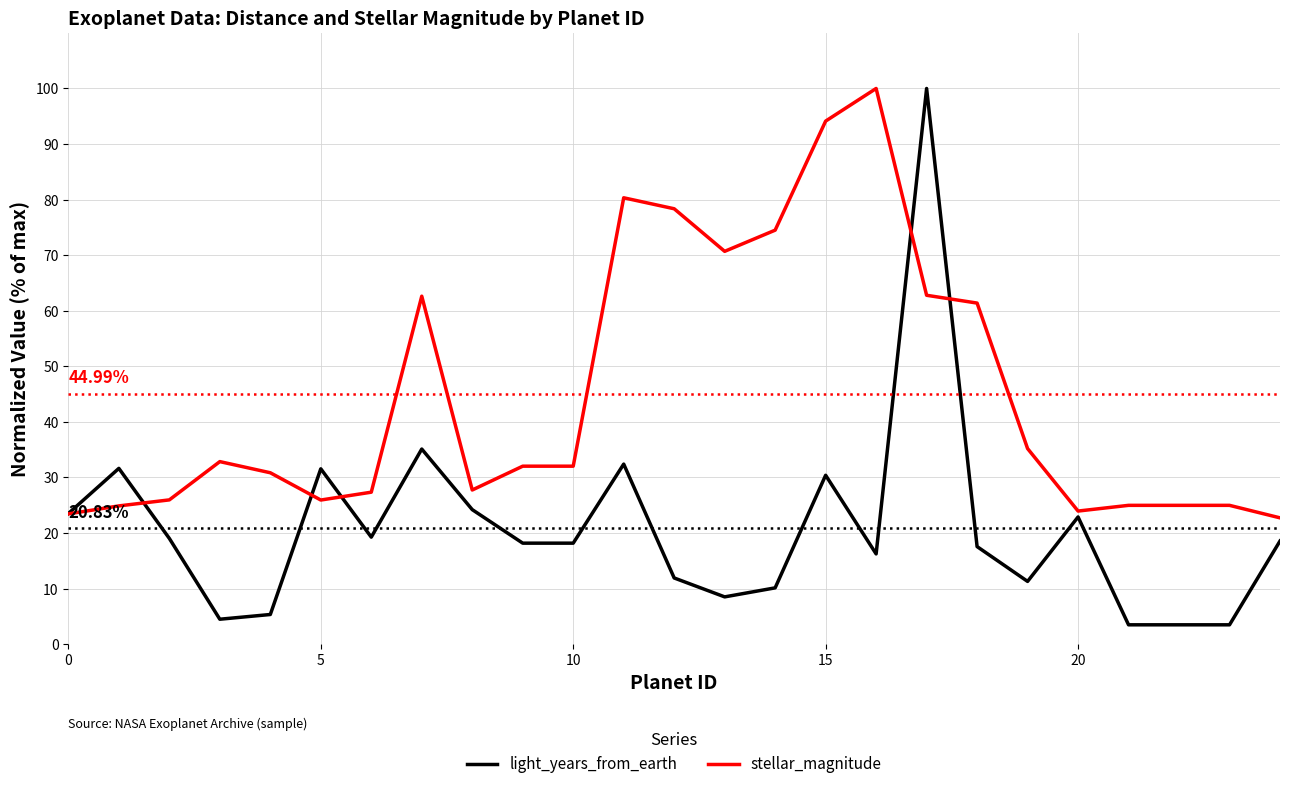

Which series has the widest spread of values?

light_years_from_earth